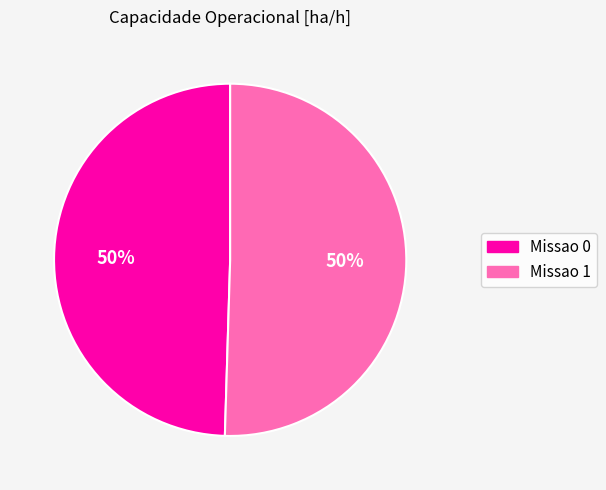

To the nearest percent, what is the combined percentage of Missao 1 and Missao 0?

100%